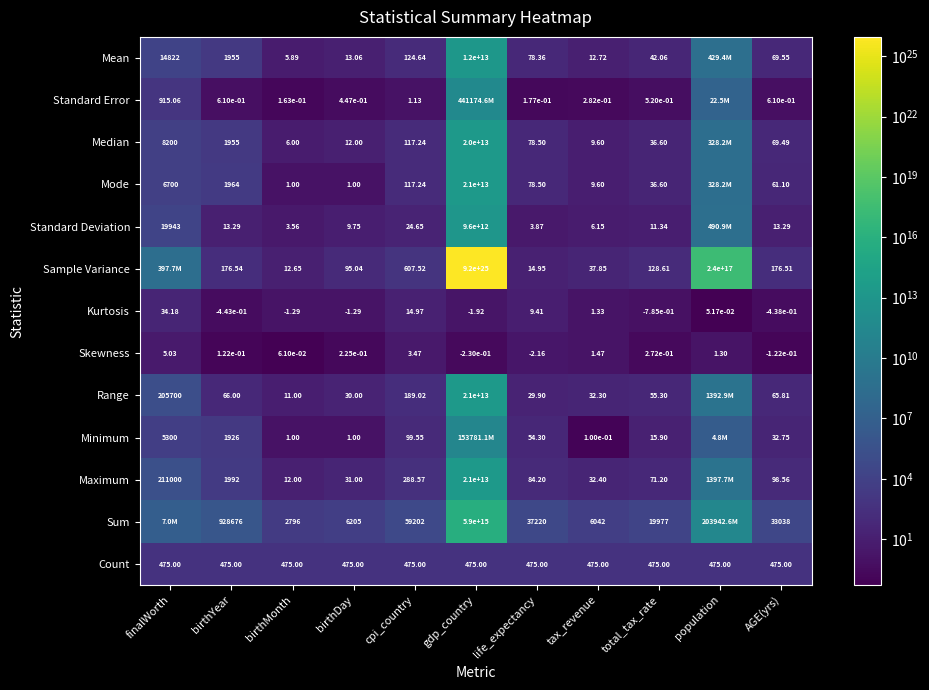

At which label does Skewness first exceed 0?

finalWorth